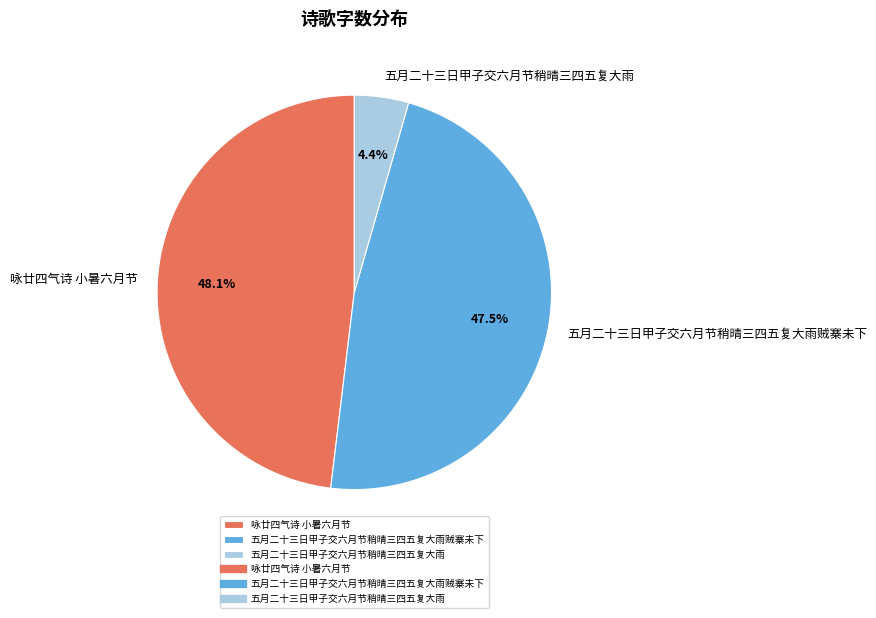

What is the smallest slice in the pie chart?

五月二十三日甲子交六月节稍晴三四五复大雨